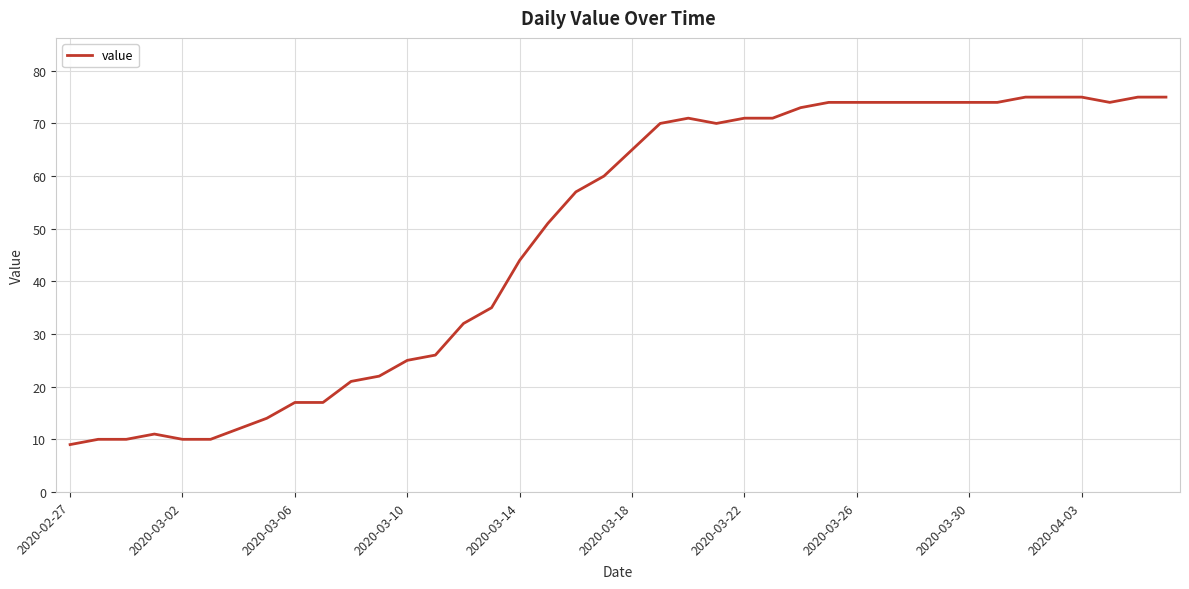

What is the difference between the maximum and minimum values?

66